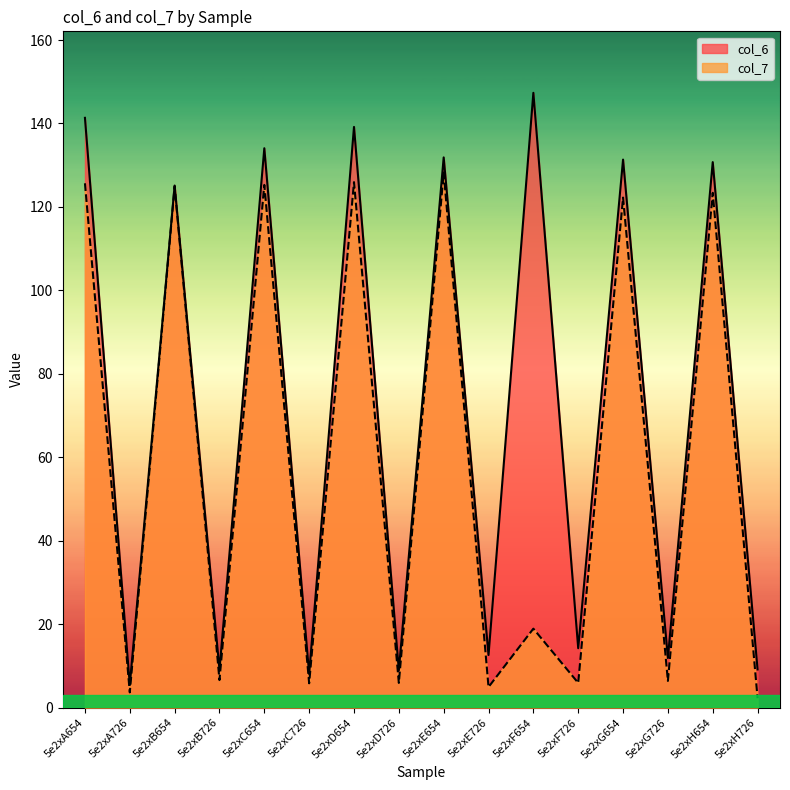

What are all the series names shown in the legend?

col_6, col_7